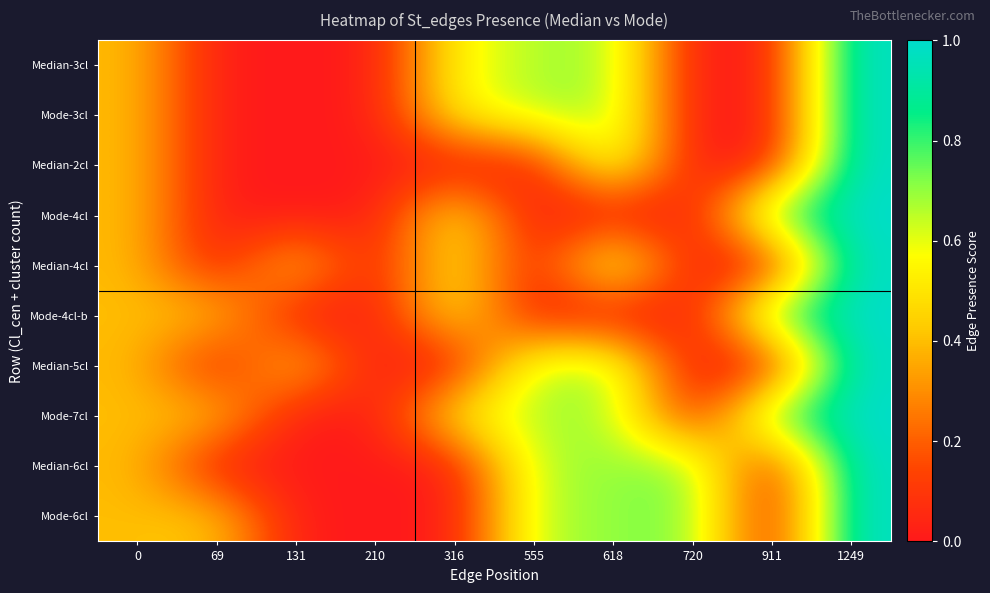

At which category does the chart reach its peak across all series?

1249